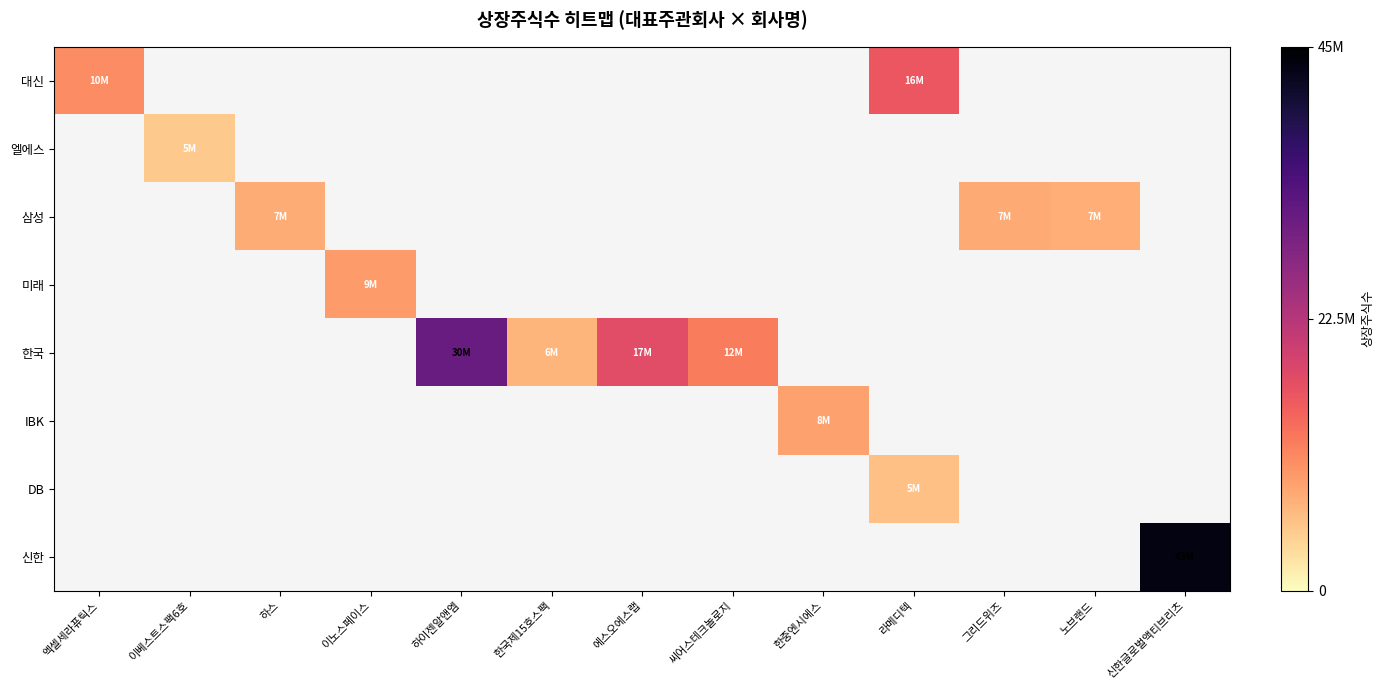

What is the maximum value shown in the chart?

43477664.0